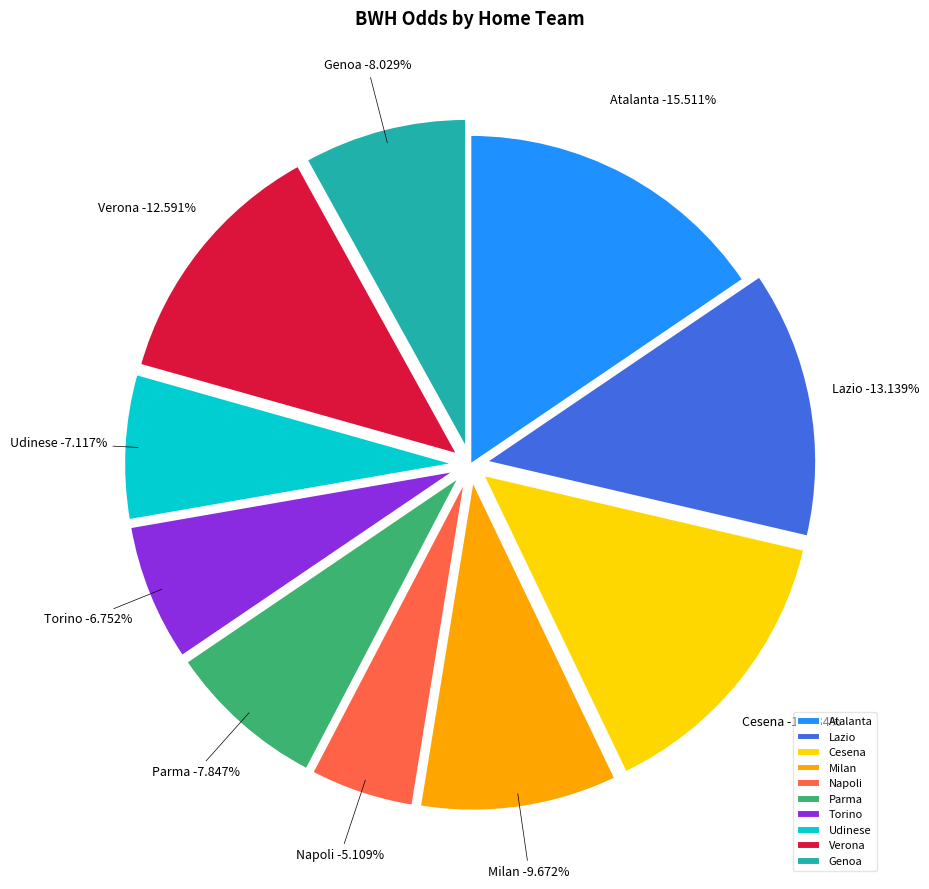

True or false: Parma accounts for 1% of the total.

False